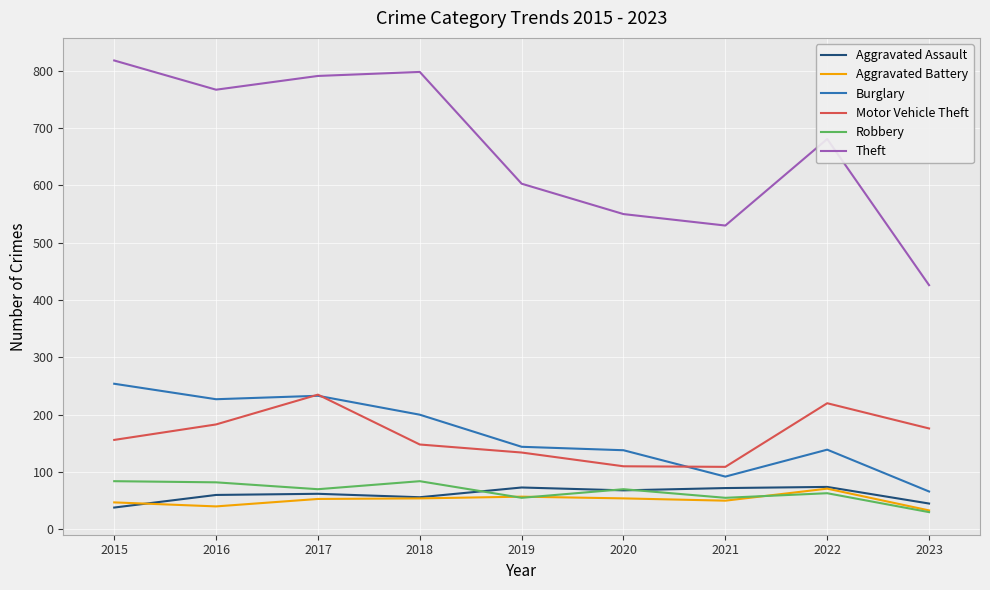

What is the smallest value displayed?

30